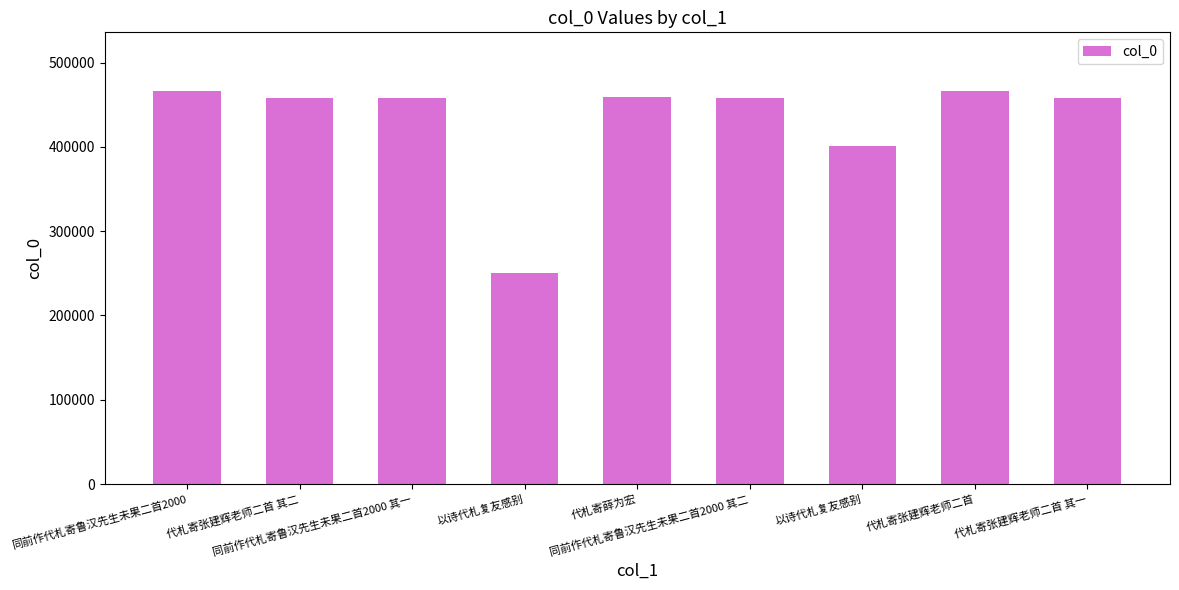

How many bars are there in total?

9